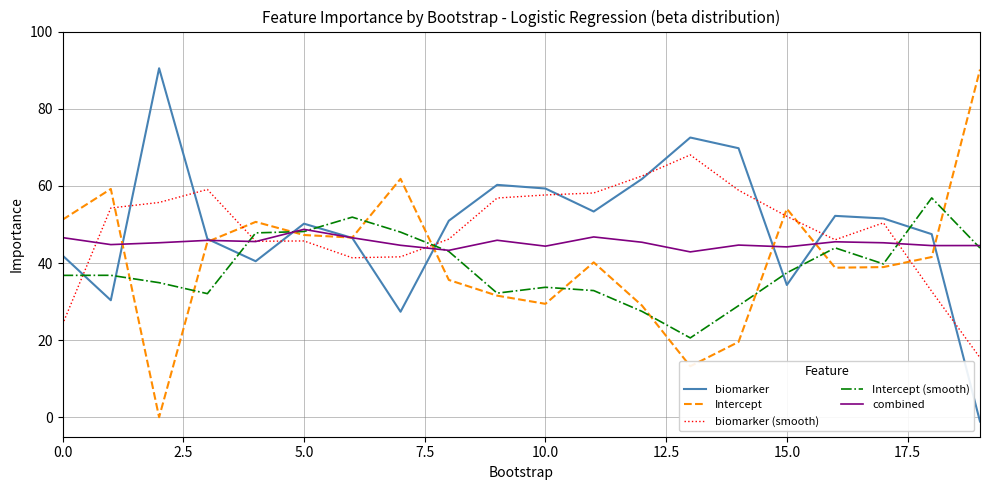

At how many categories does at least one series exceed 82?

2